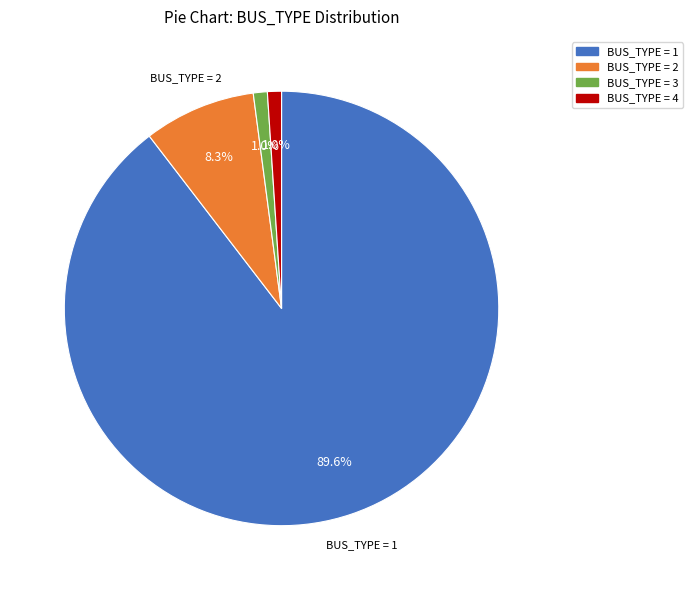

Does any single category account for the majority?

Yes